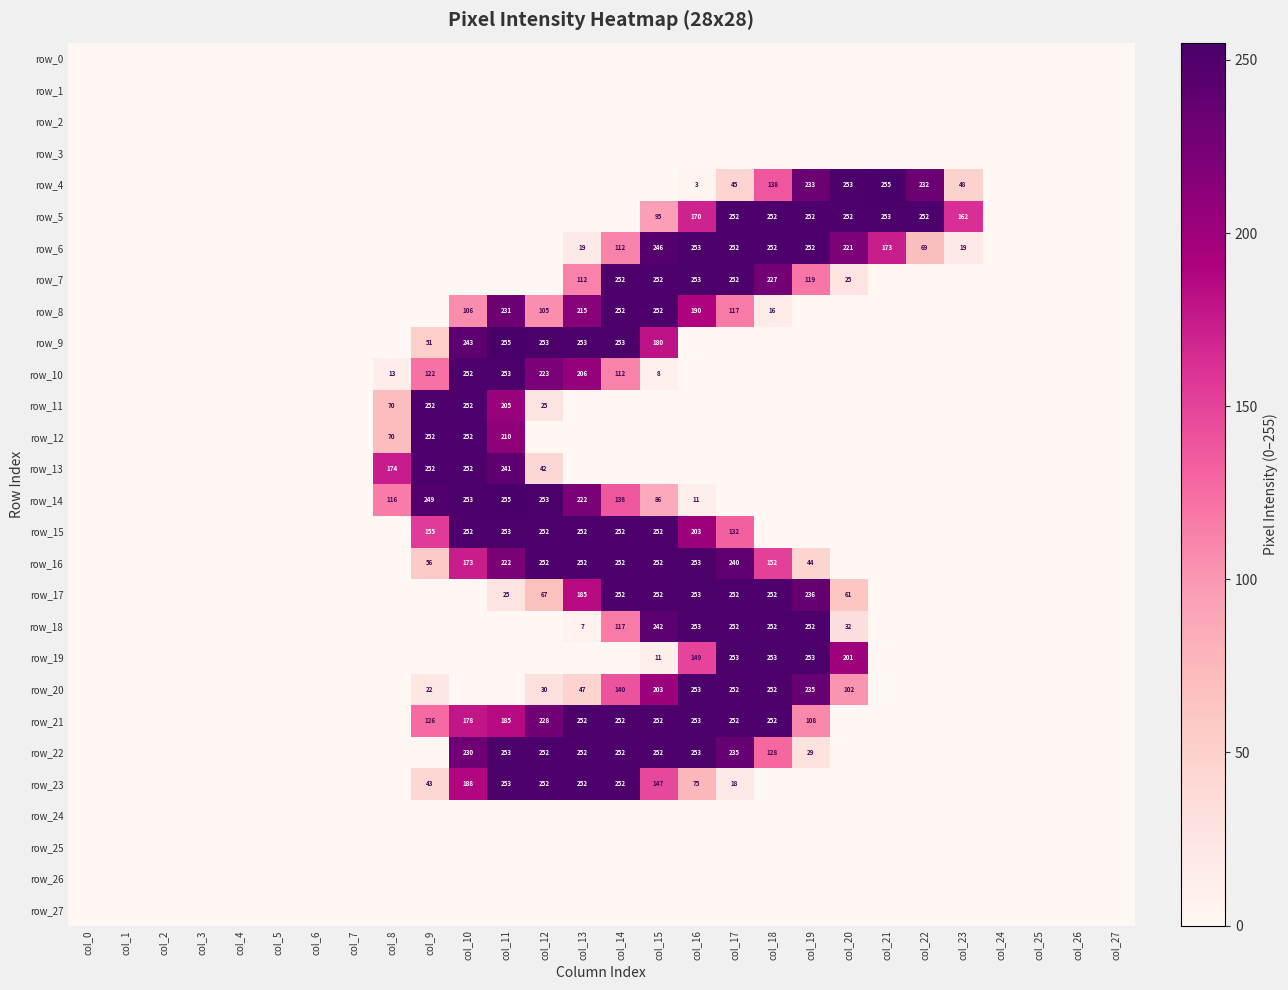

Between col_10 and col_18, which series saw the biggest shift?

row_14